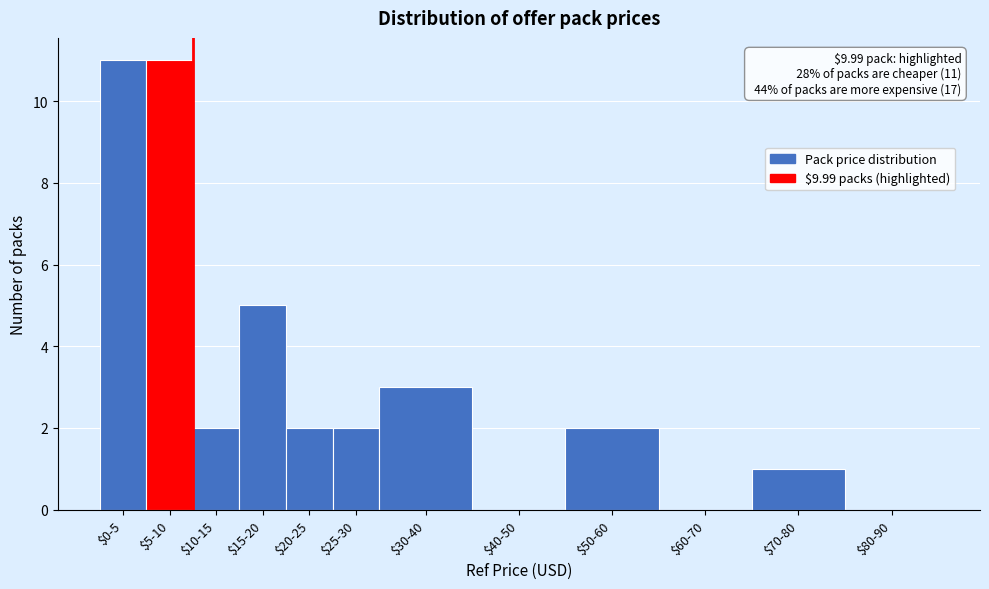

What is the greatest value displayed?

11